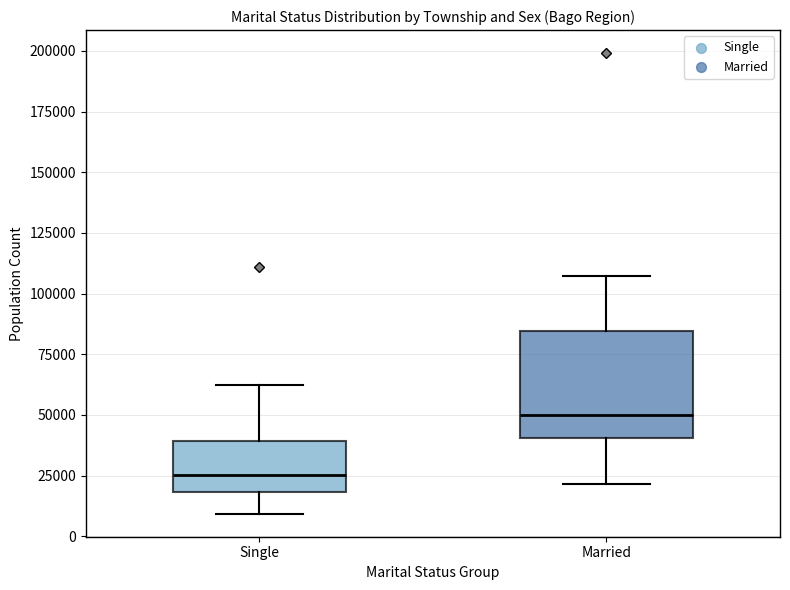

Reading left to right, read every box against the y-axis: the position of its median line, the range the box covers, and the ends of its whiskers. The values are not printed on the chart, so give them approximately, as read against the axis.

Single: median 25000, box 20000 to 40000, whiskers 10000 to 60000
Married: median 50000, box 40000 to 85000, whiskers 20000 to 105000